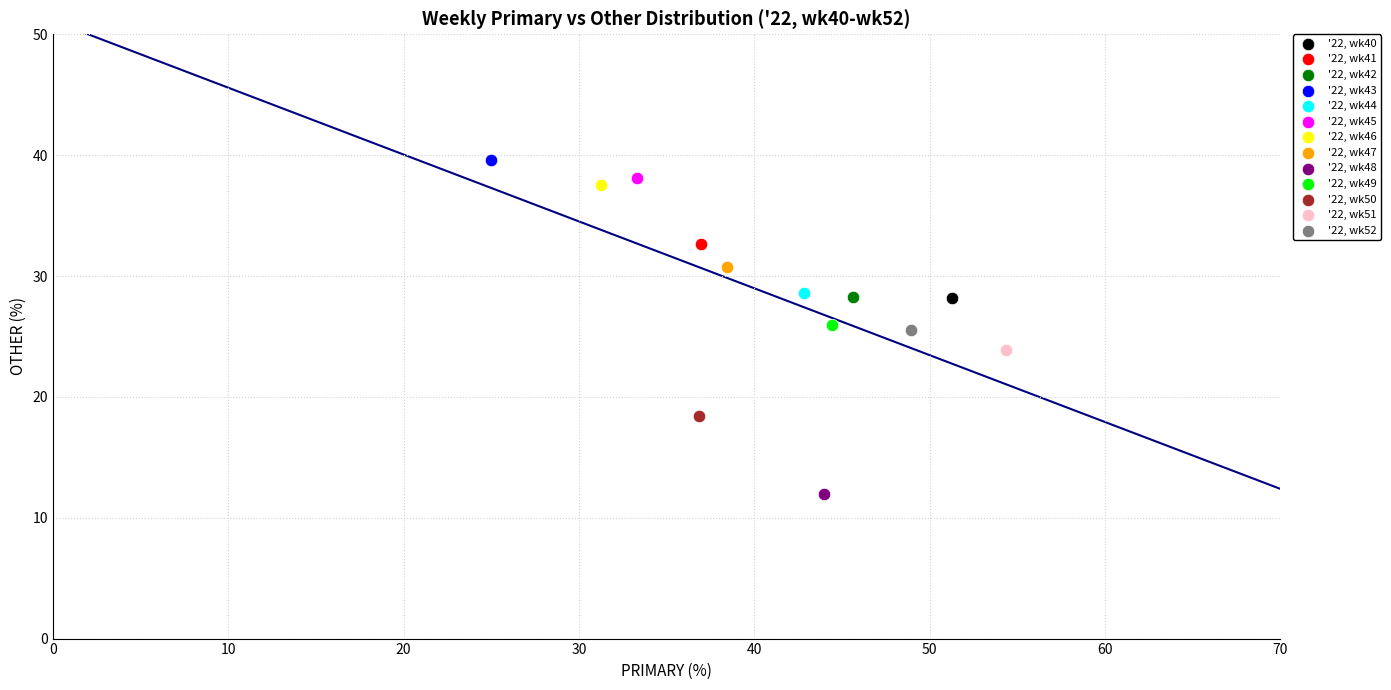

What are all the series names shown in the legend?

'22, wk40, '22, wk41, '22, wk42, '22, wk43, '22, wk44, '22, wk45, '22, wk46, '22, wk47, '22, wk48, '22, wk49, '22, wk50, '22, wk51, '22, wk52